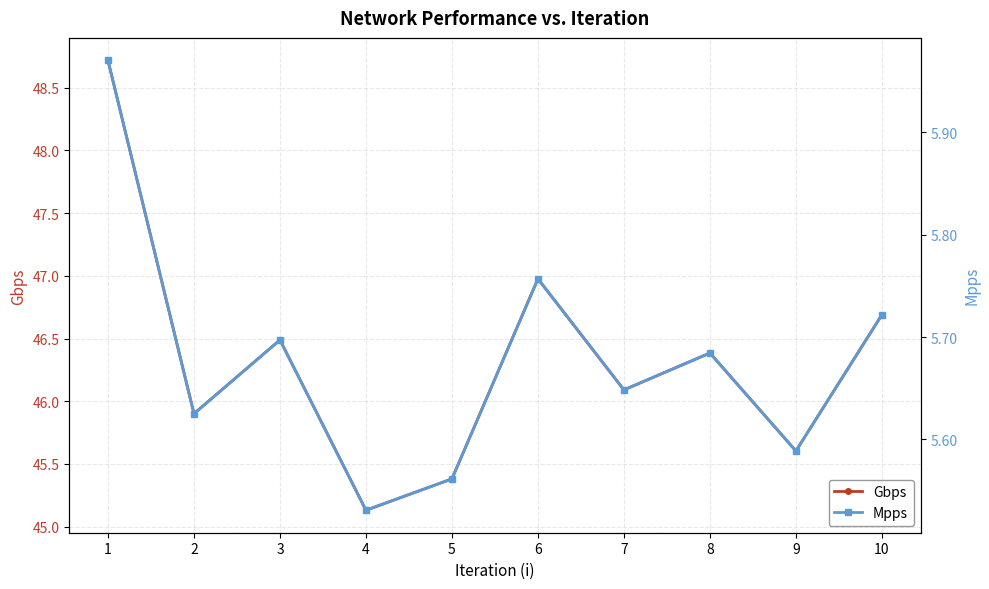

Reading right to left, list all the values displayed in this chart.

Gbps: 46.7	45.6	46.4	46.1	47.0	45.4	45.1	46.5	45.9	48.7
Mpps: 5.7	5.6	5.7	5.6	5.8	5.6	5.5	5.7	5.6	6.0